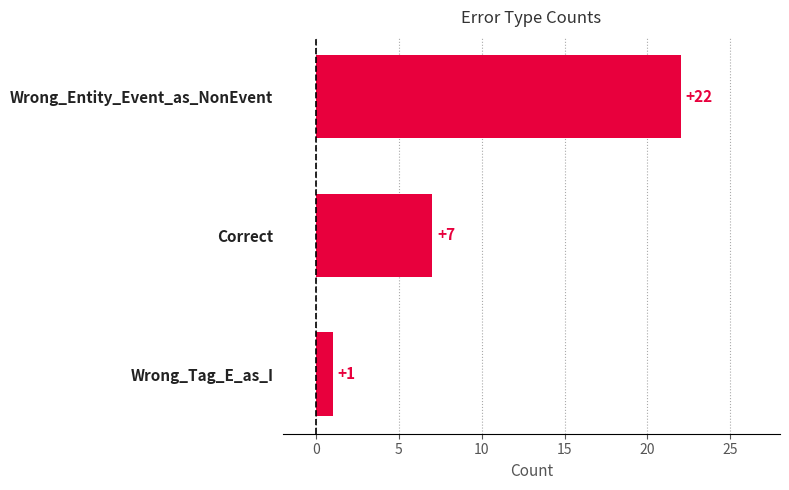

Between Wrong_Entity_Event_as_NonEvent and Correct, which is larger?

Wrong_Entity_Event_as_NonEvent